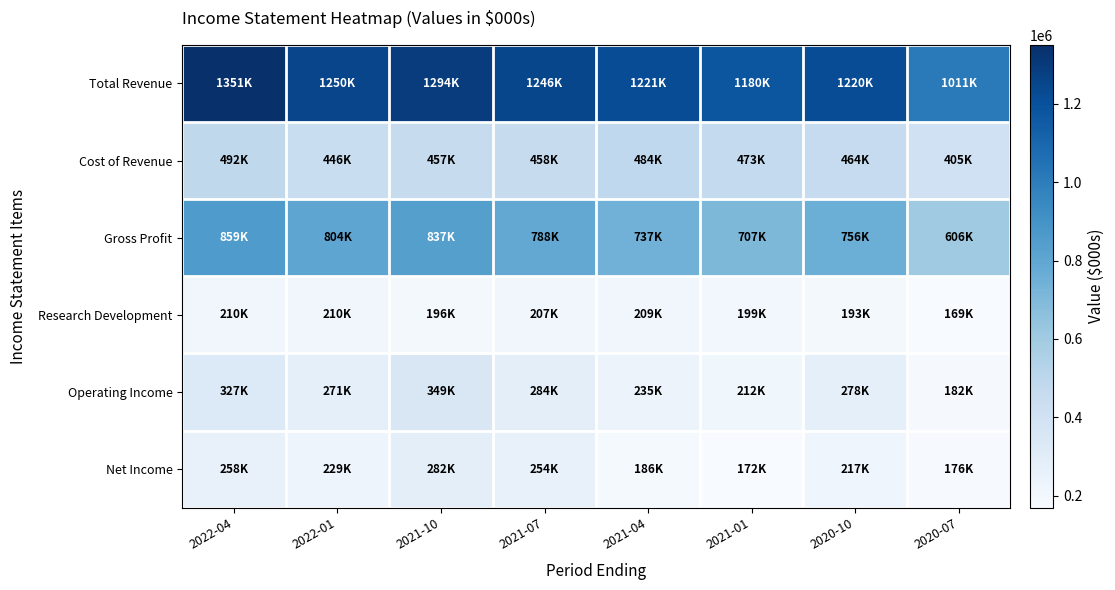

What is the maximum value shown in the chart?

1351000